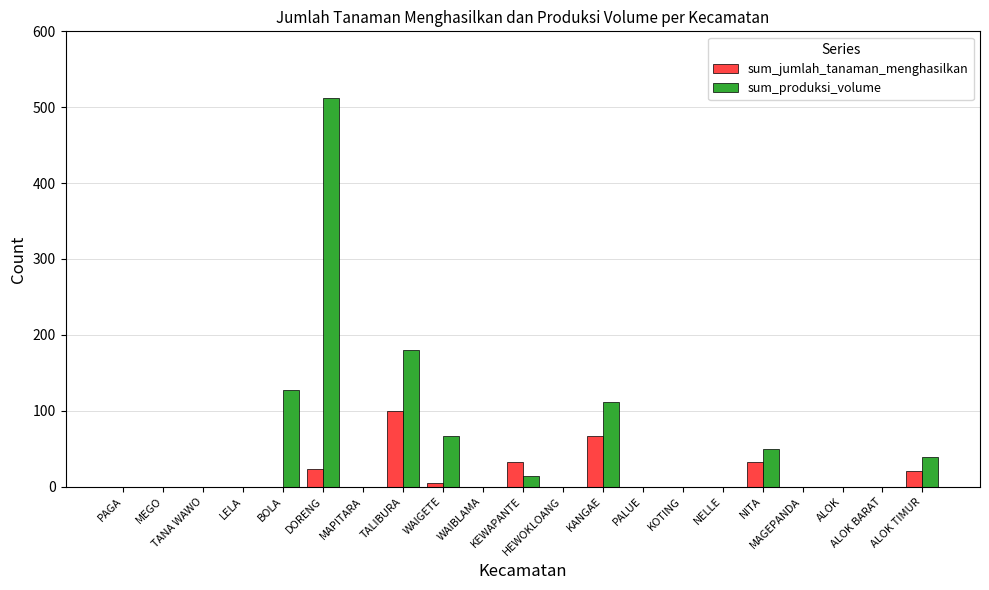

What is the greatest value displayed?

512